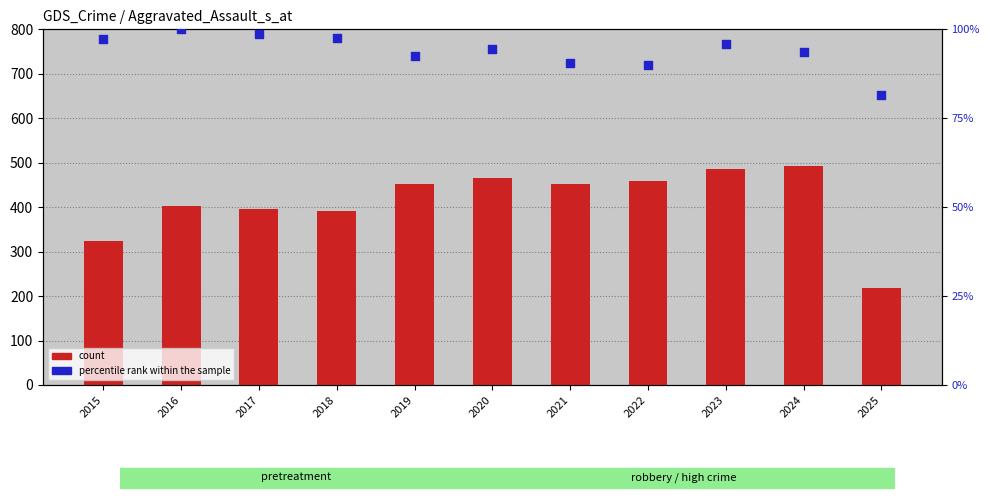

At which category is the sum across all series the highest?

2024